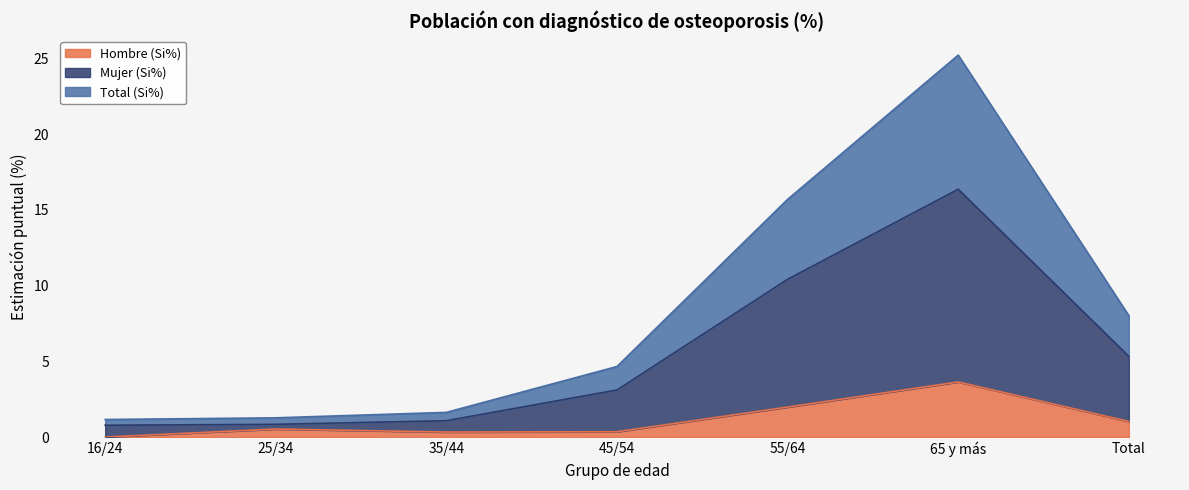

Reading right to left, what are all the values shown in this chart?

Hombre (Si%): 1.0	3.6	2.0	0.3	0.3	0.5	0.0
Mujer (Si%): 5.3	16.4	10.4	3.1	1.1	0.8	0.8
Total (Si%): 8.0	25.2	15.7	4.7	1.6	1.3	1.2